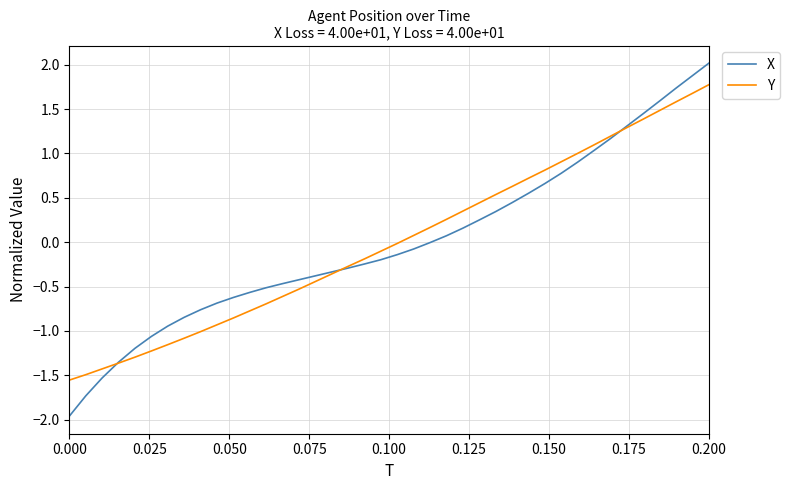

What is the highest value of the X series?

2.0